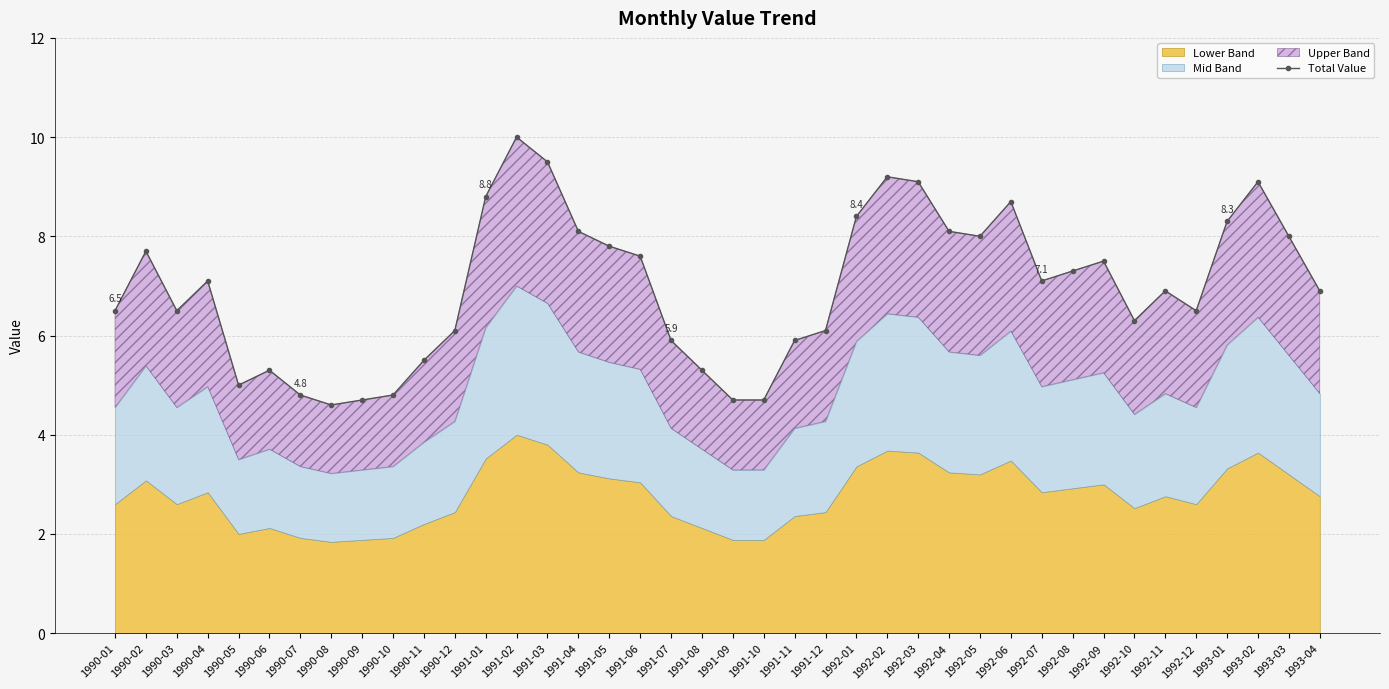

Does the chart display data point markers on the line(s)?

Yes